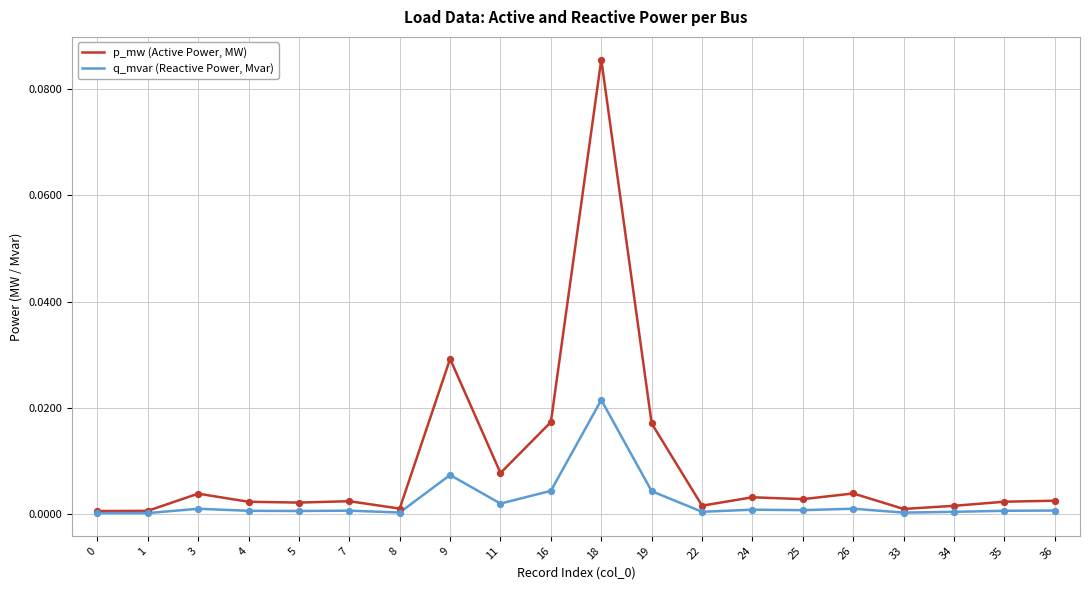

Which series changed the most between 19 and 33?

p_mw (Active Power, MW)